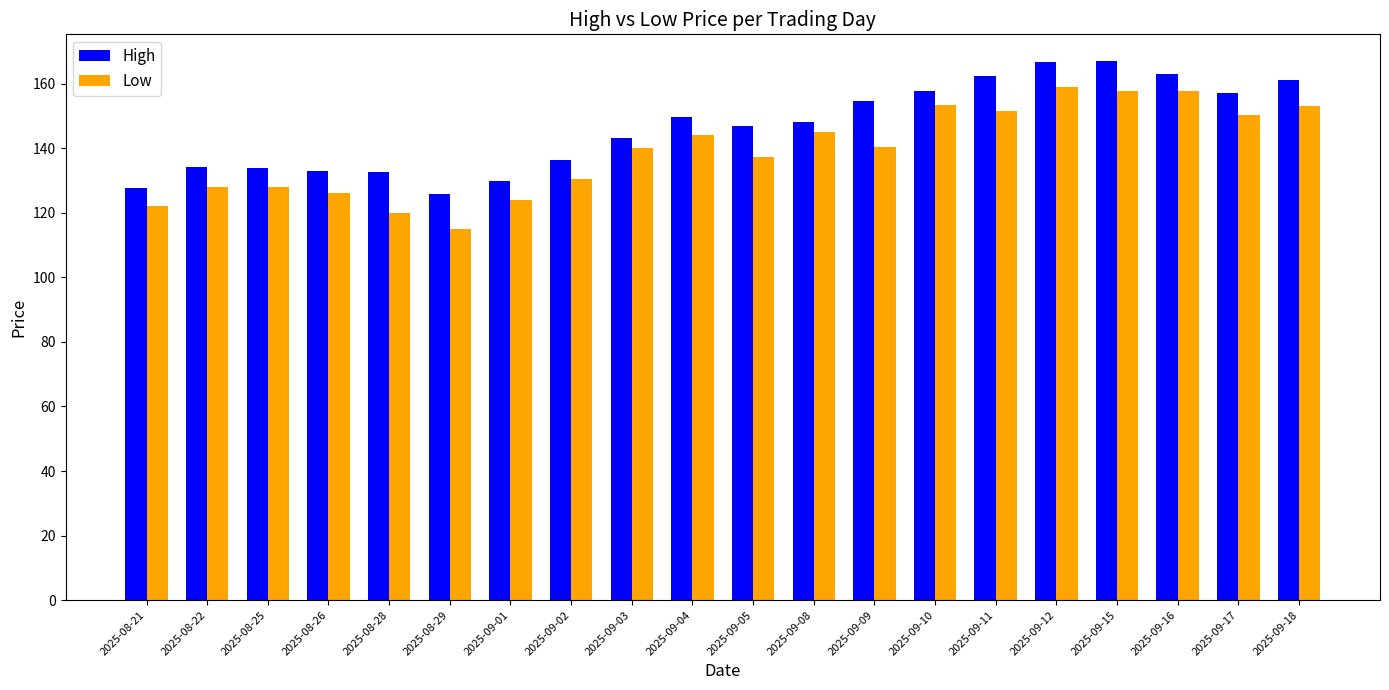

What is the spread (max minus min) of values at 2025-09-04?

5.5